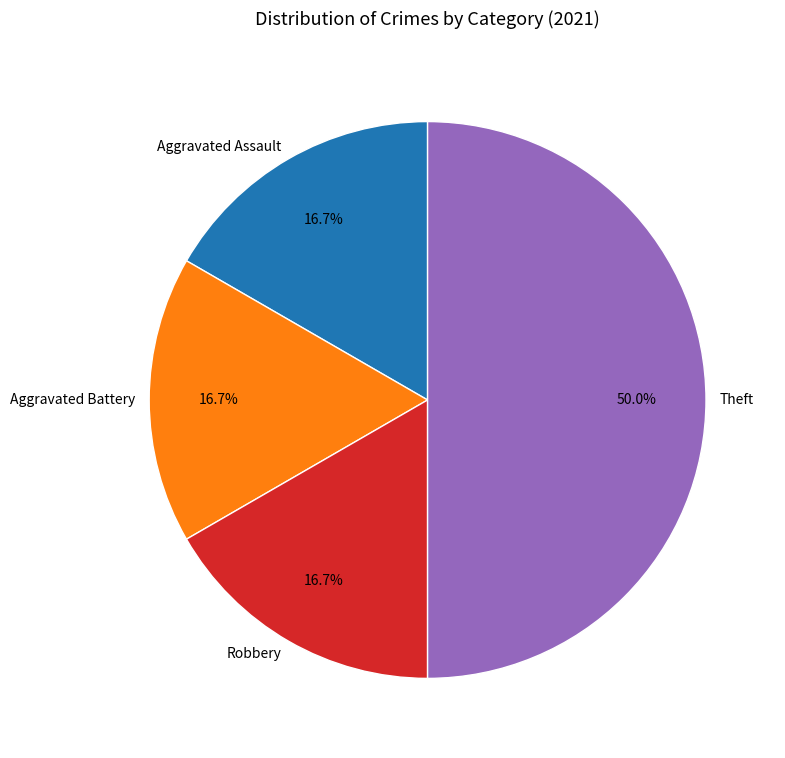

To the nearest percent, what is the difference between the largest and smallest slice percentages?

33%